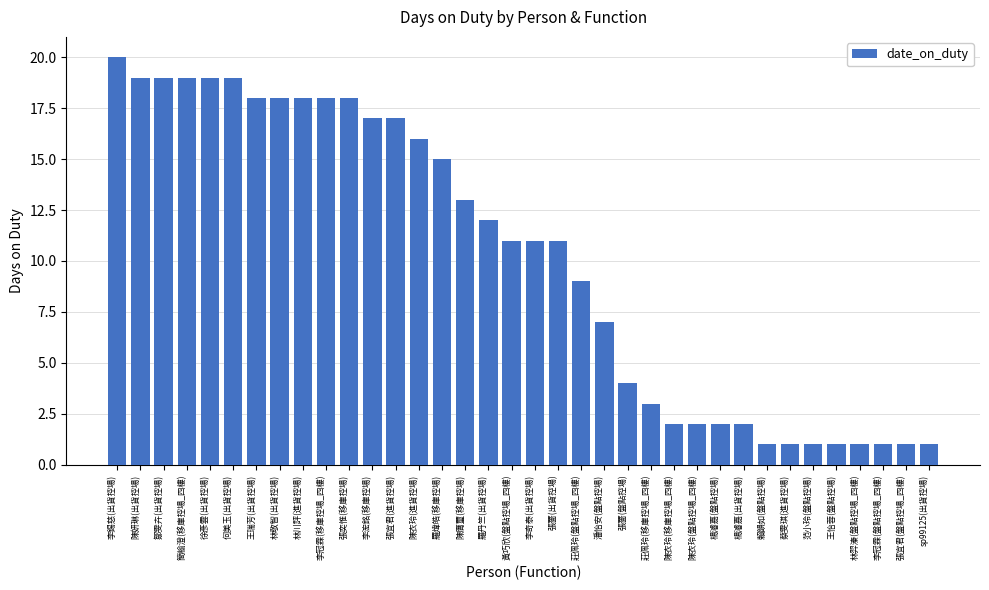

Is it true that the value at 莊佩玲(移庫控場_四樓) is 2?

False